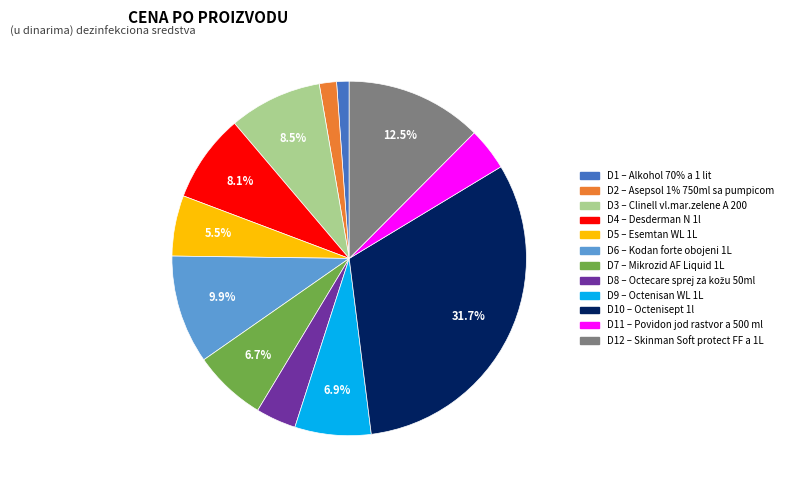

Is there a majority slice in this chart?

No